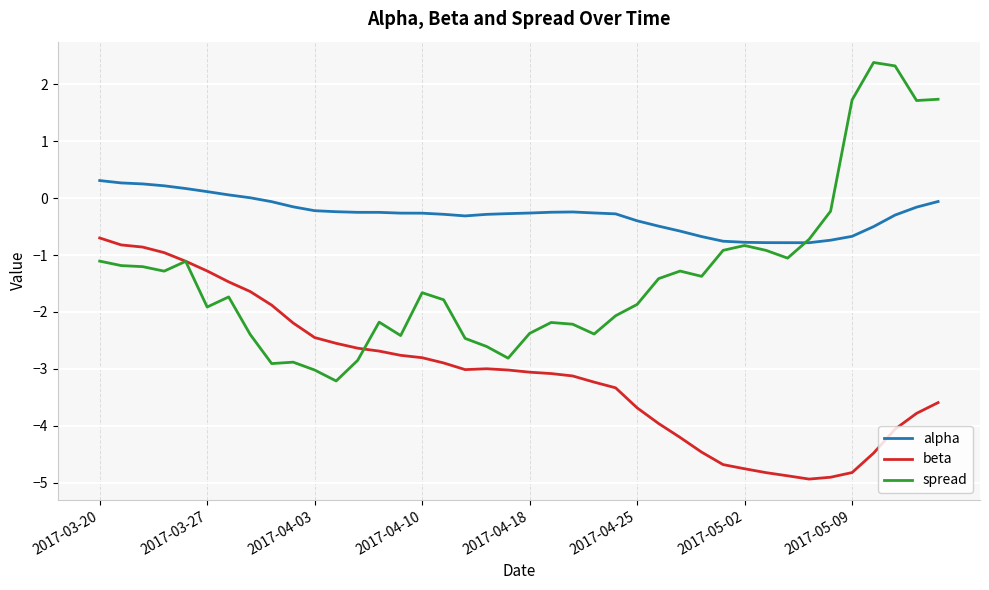

What is the maximum value shown in the chart?

2.4